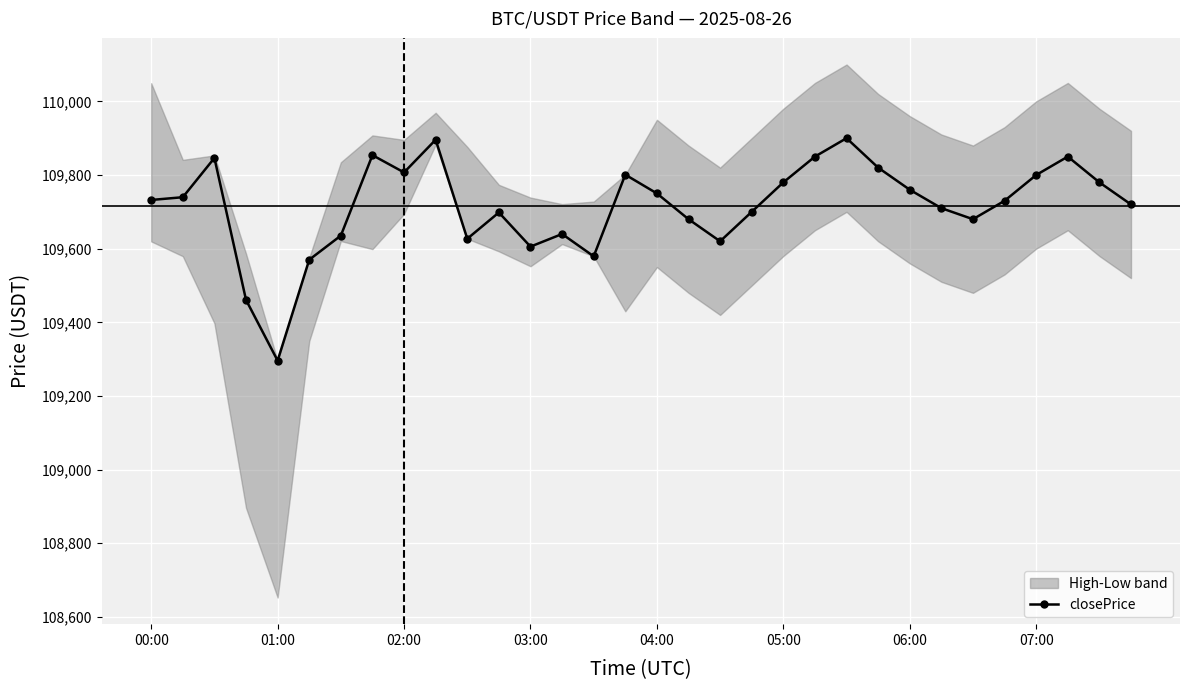

In closePrice, how many points are higher than both neighbors (excluding endpoints)?

8